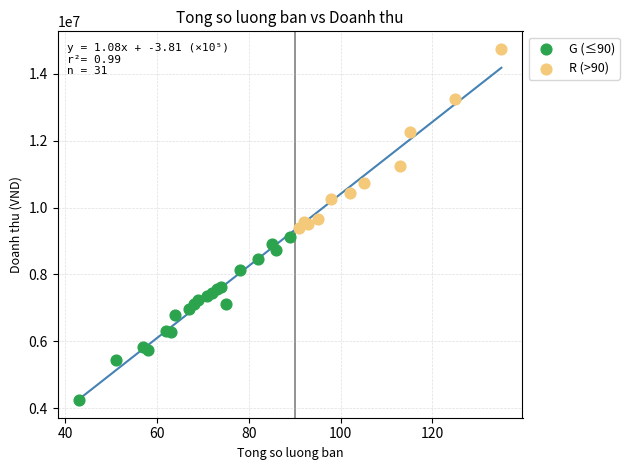

Which series contains the highest Y value?

R (>90)